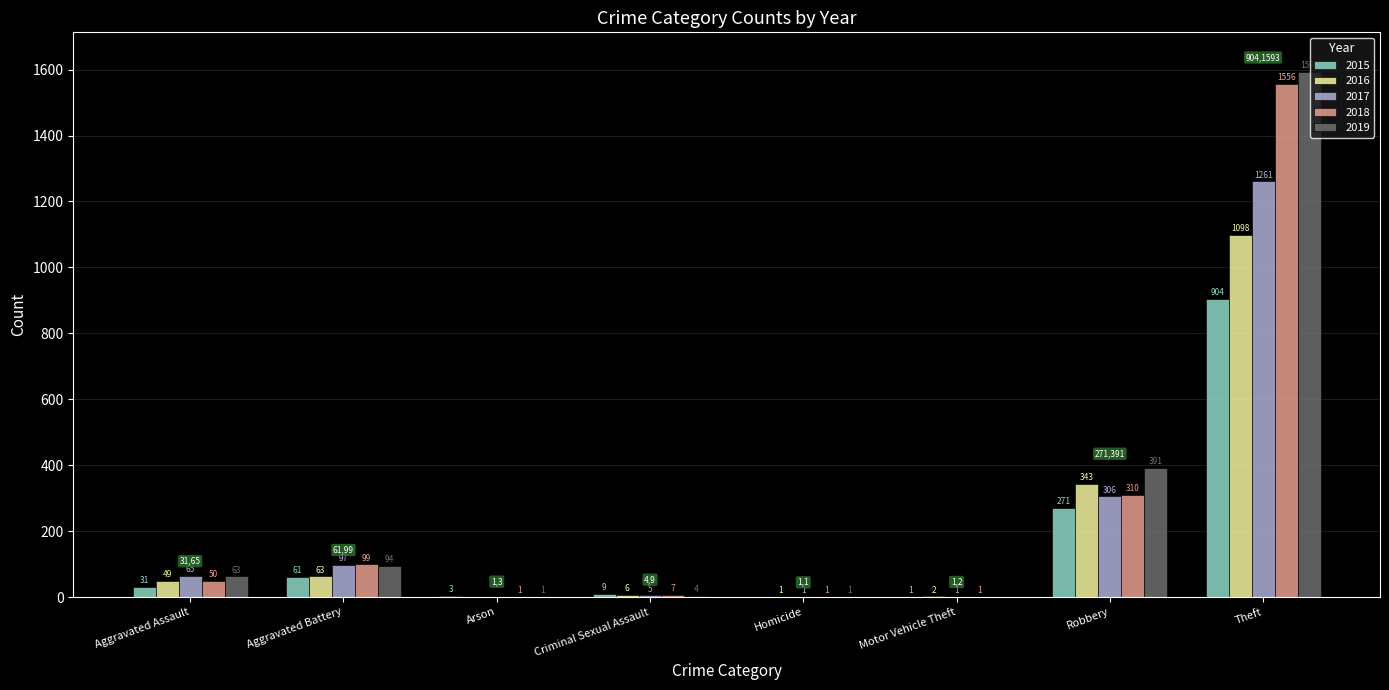

What is the sum of all 2019 values?

2147